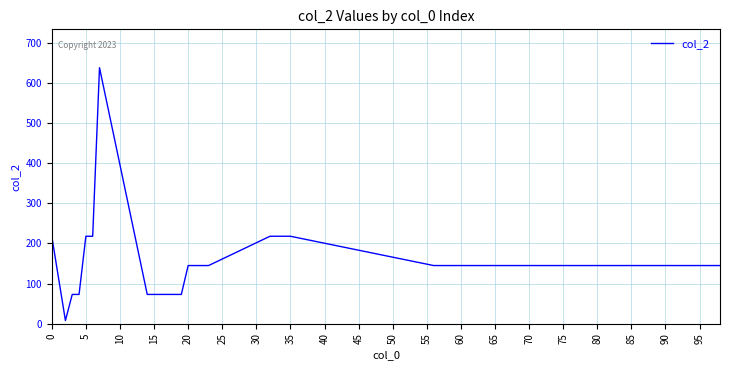

What is the difference between the maximum and minimum values?

630